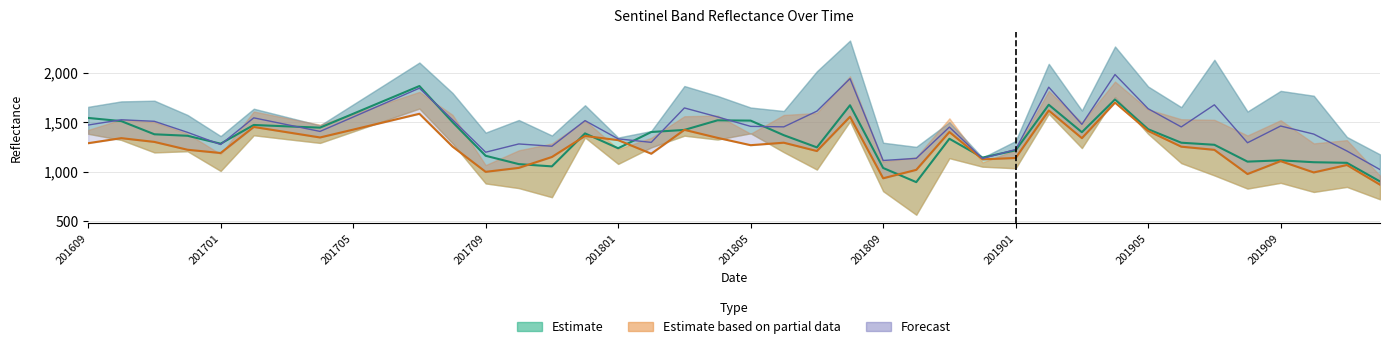

Where is the first local minimum for B5?

201701